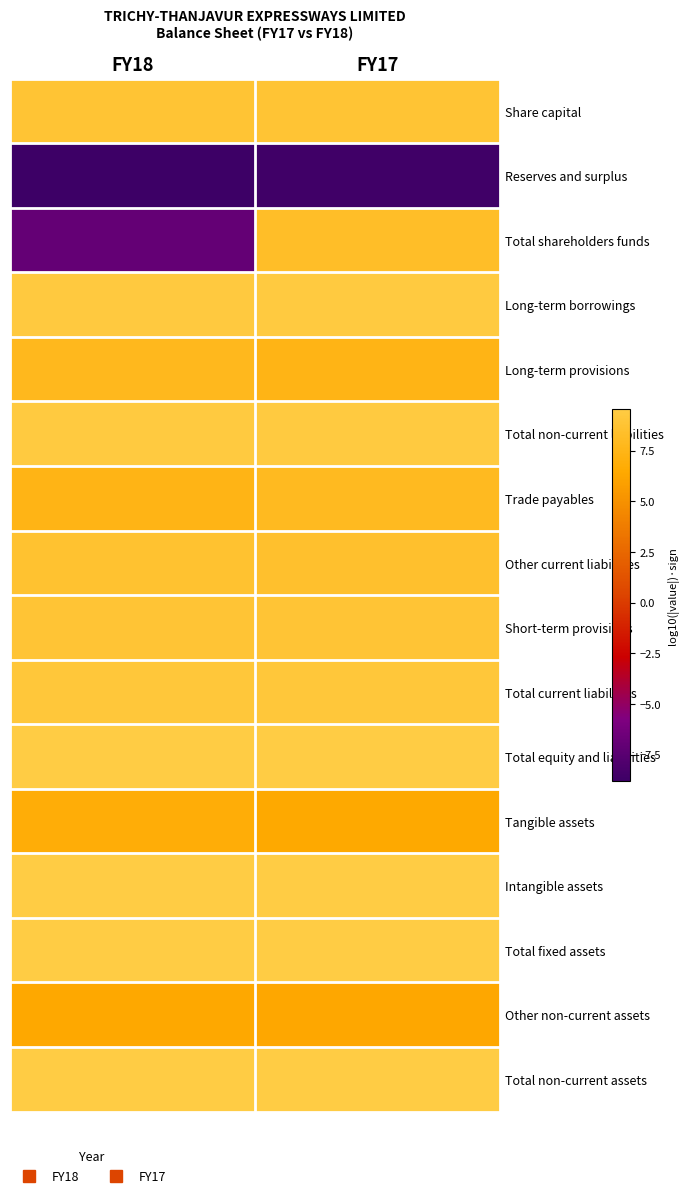

What is the spread (max minus min) of values at FY17?

18.2